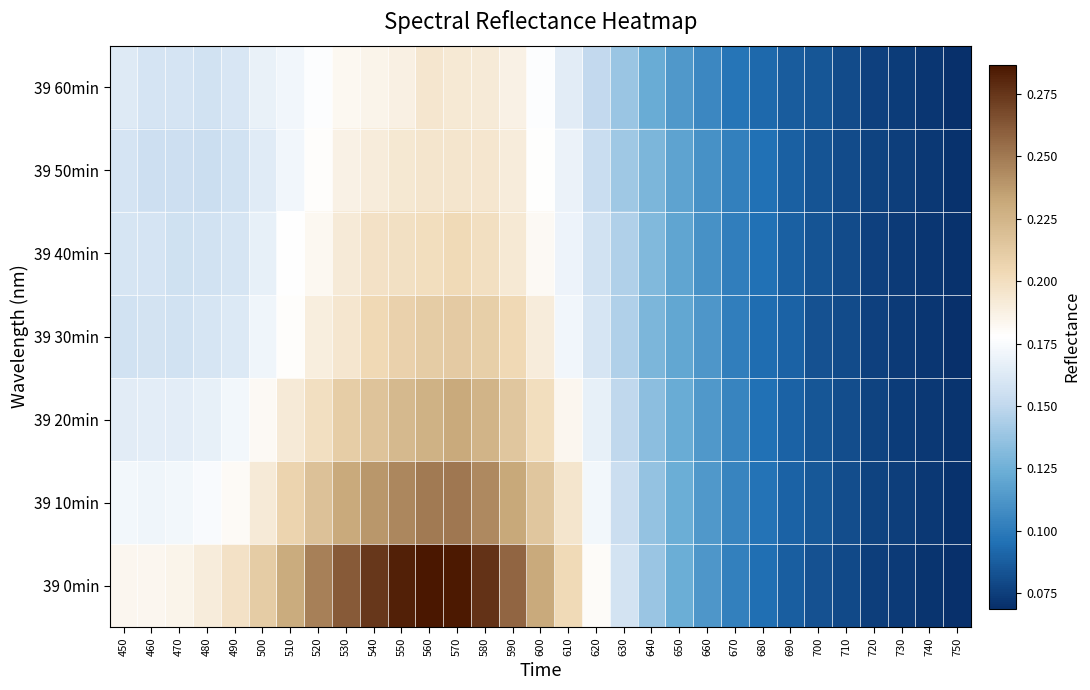

Reading left to right, what are all the values shown in this chart?

39 0min: 450=0.2	460=0.2	470=0.2	480=0.2	490=0.2	500=0.2	510=0.2	520=0.2	530=0.3	540=0.3	550=0.3	560=0.3	570=0.3	580=0.3	590=0.3	600=0.2	610=0.2	620=0.2	630=0.2	640=0.1	650=0.1	660=0.1	670=0.1	680=0.1	690=0.1	700=0.1	710=0.1	720=0.1	730=0.1	740=0.1	750=0.1
39 10min: 450=0.2	460=0.2	470=0.2	480=0.2	490=0.2	500=0.2	510=0.2	520=0.2	530=0.2	540=0.2	550=0.2	560=0.2	570=0.3	580=0.2	590=0.2	600=0.2	610=0.2	620=0.2	630=0.2	640=0.1	650=0.1	660=0.1	670=0.1	680=0.1	690=0.1	700=0.1	710=0.1	720=0.1	730=0.1	740=0.1	750=0.1
39 20min: 450=0.2	460=0.2	470=0.2	480=0.2	490=0.2	500=0.2	510=0.2	520=0.2	530=0.2	540=0.2	550=0.2	560=0.2	570=0.2	580=0.2	590=0.2	600=0.2	610=0.2	620=0.2	630=0.2	640=0.1	650=0.1	660=0.1	670=0.1	680=0.1	690=0.1	700=0.1	710=0.1	720=0.1	730=0.1	740=0.1	750=0.1
39 30min: 450=0.2	460=0.2	470=0.2	480=0.2	490=0.2	500=0.2	510=0.2	520=0.2	530=0.2	540=0.2	550=0.2	560=0.2	570=0.2	580=0.2	590=0.2	600=0.2	610=0.2	620=0.2	630=0.1	640=0.1	650=0.1	660=0.1	670=0.1	680=0.1	690=0.1	700=0.1	710=0.1	720=0.1	730=0.1	740=0.1	750=0.1
39 40min: 450=0.2	460=0.2	470=0.2	480=0.2	490=0.2	500=0.2	510=0.2	520=0.2	530=0.2	540=0.2	550=0.2	560=0.2	570=0.2	580=0.2	590=0.2	600=0.2	610=0.2	620=0.2	630=0.1	640=0.1	650=0.1	660=0.1	670=0.1	680=0.1	690=0.1	700=0.1	710=0.1	720=0.1	730=0.1	740=0.1	750=0.1
39 50min: 450=0.2	460=0.2	470=0.2	480=0.2	490=0.2	500=0.2	510=0.2	520=0.2	530=0.2	540=0.2	550=0.2	560=0.2	570=0.2	580=0.2	590=0.2	600=0.2	610=0.2	620=0.2	630=0.1	640=0.1	650=0.1	660=0.1	670=0.1	680=0.1	690=0.1	700=0.1	710=0.1	720=0.1	730=0.1	740=0.1	750=0.1
39 60min: 450=0.2	460=0.2	470=0.2	480=0.2	490=0.2	500=0.2	510=0.2	520=0.2	530=0.2	540=0.2	550=0.2	560=0.2	570=0.2	580=0.2	590=0.2	600=0.2	610=0.2	620=0.2	630=0.1	640=0.1	650=0.1	660=0.1	670=0.1	680=0.1	690=0.1	700=0.1	710=0.1	720=0.1	730=0.1	740=0.1	750=0.1